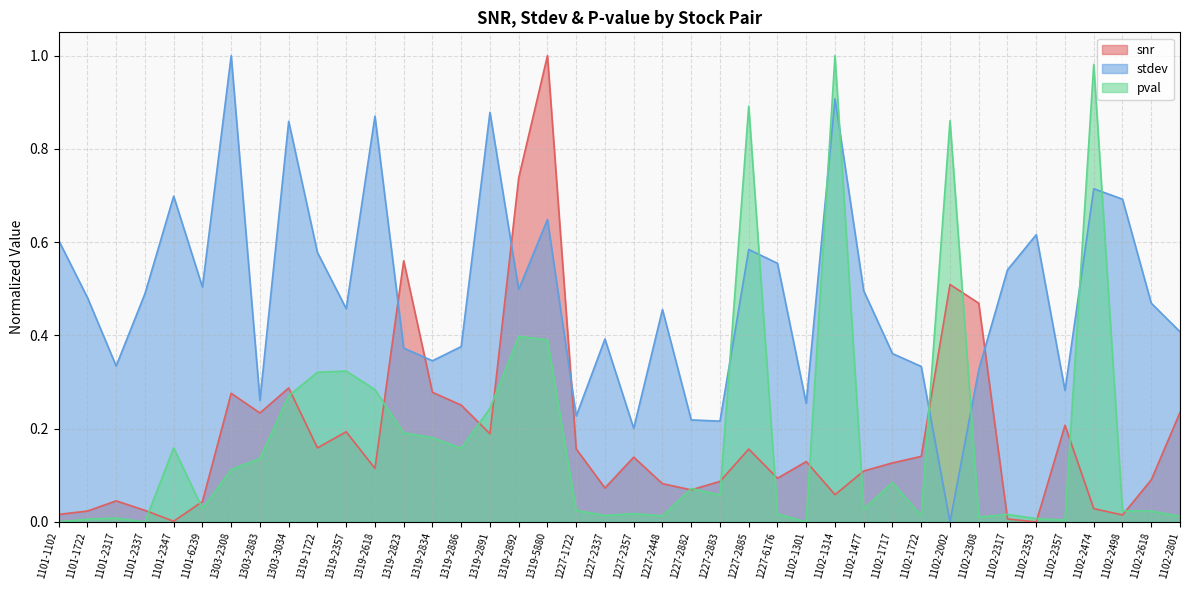

Where is the first local maximum for snr?

1101-2317